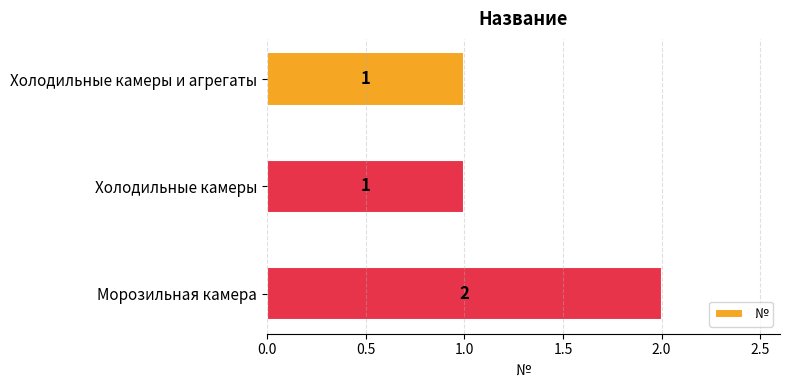

What is the change in value from Холодильные камеры to Морозильная камера?

+1